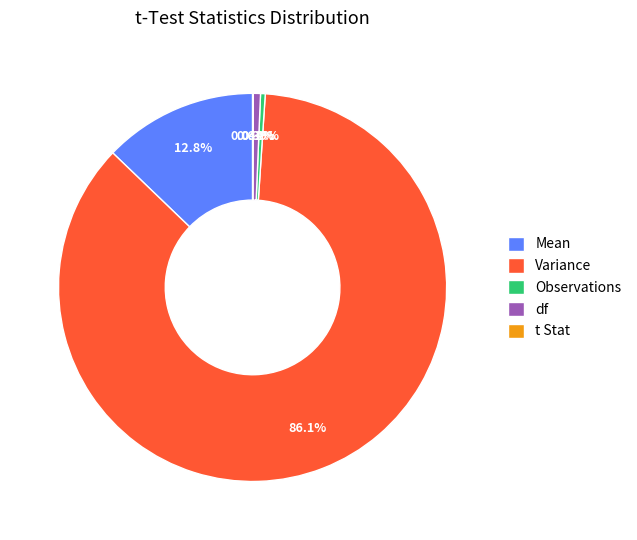

Which category accounts for the majority?

Variance